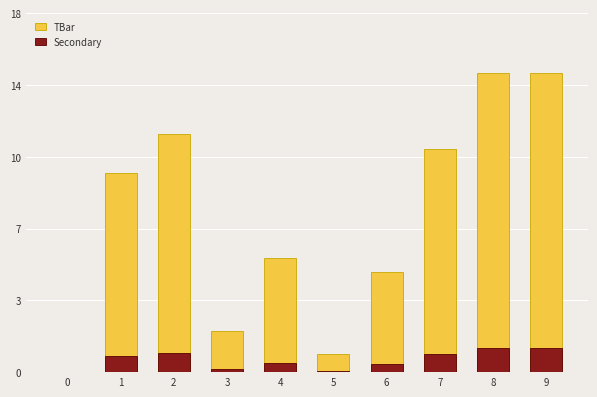

What is the sum of the Secondary values at 4 and 7?

1.4